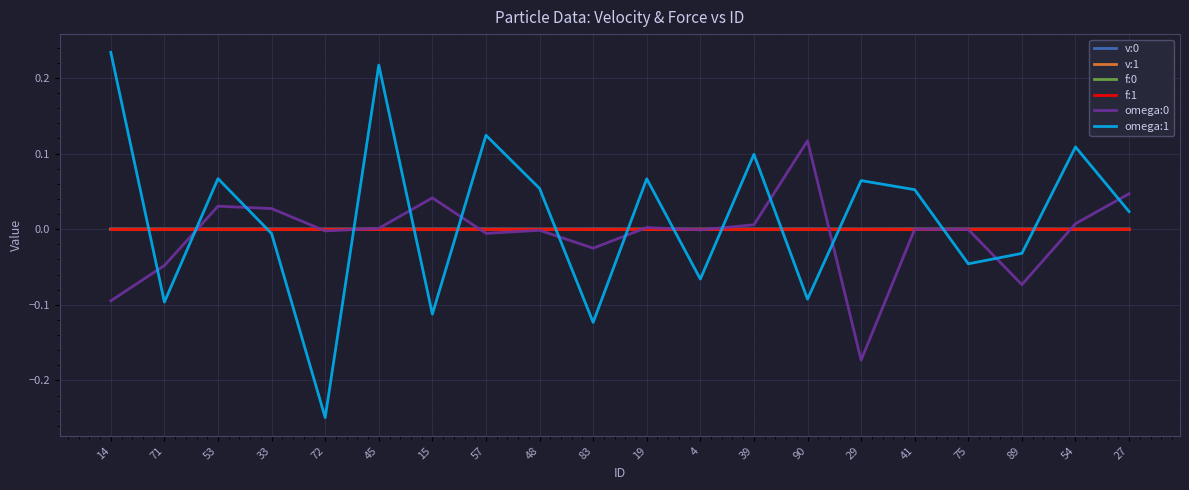

Which series has the widest spread of values?

omega:1